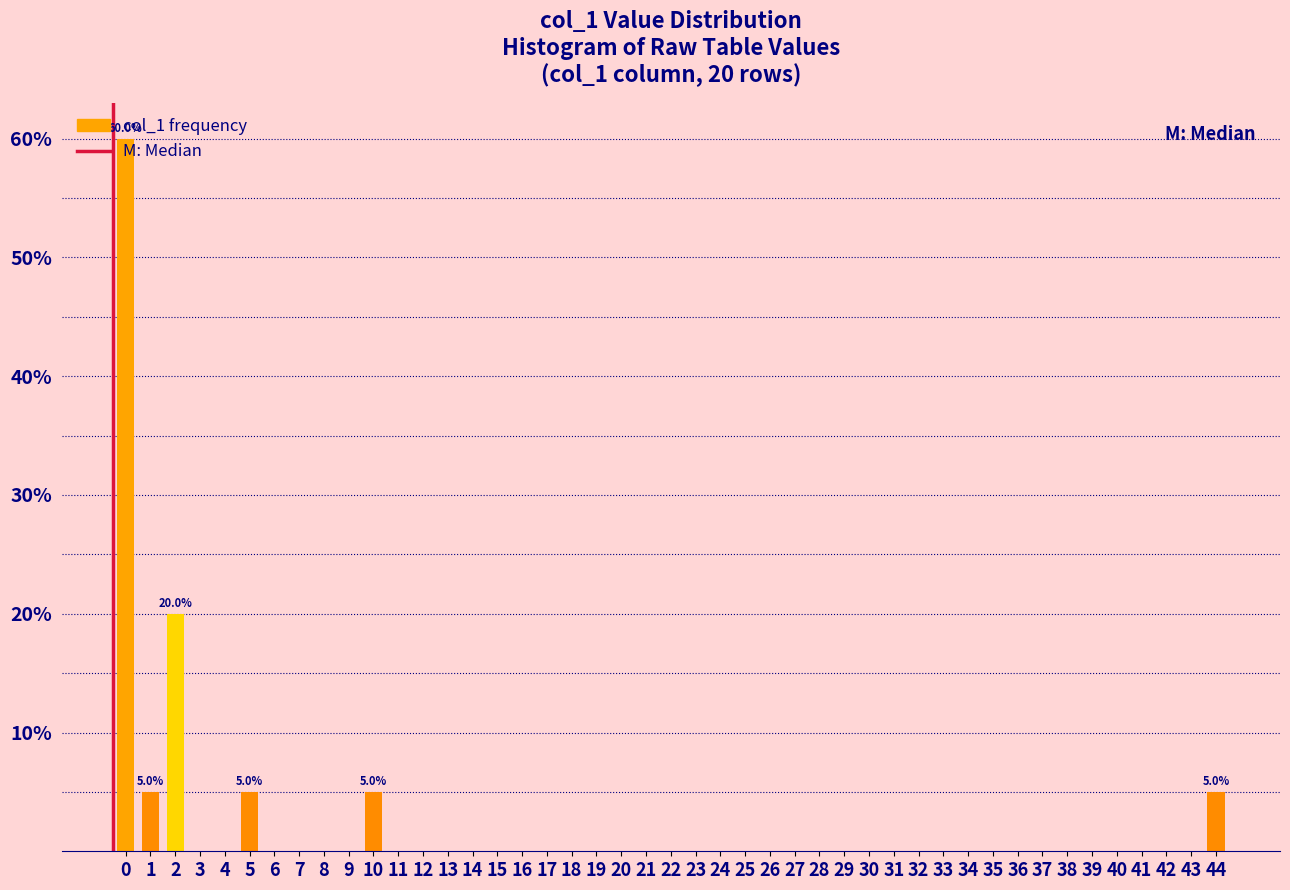

What is the maximum value shown in the chart?

60